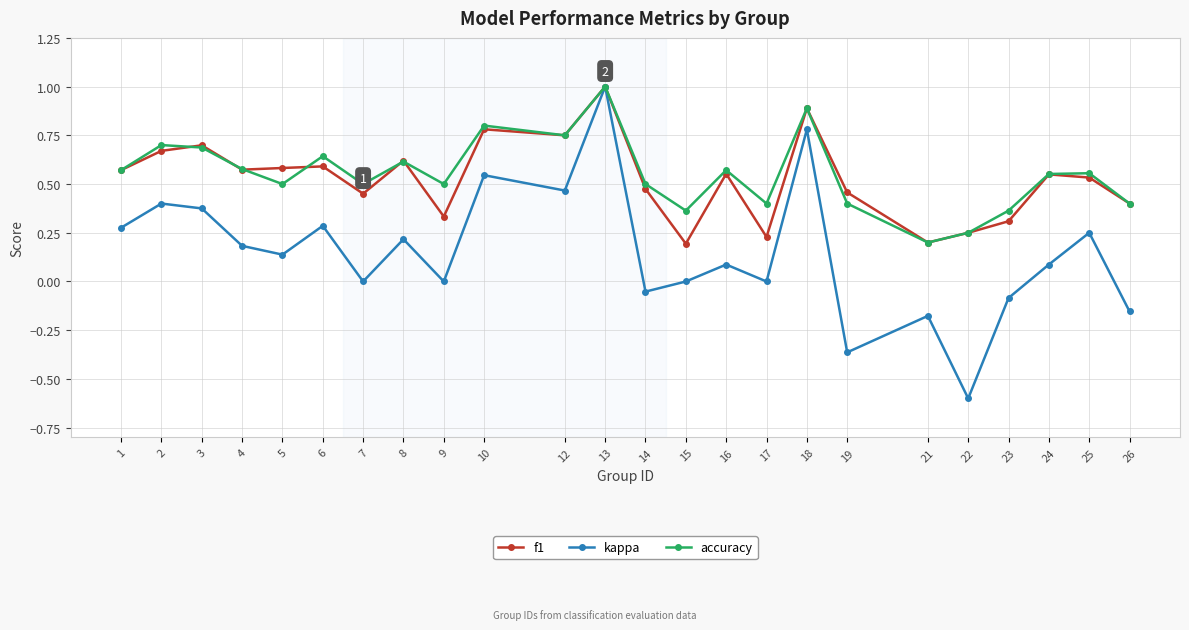

Between 5 and 14, which series saw the biggest shift?

kappa